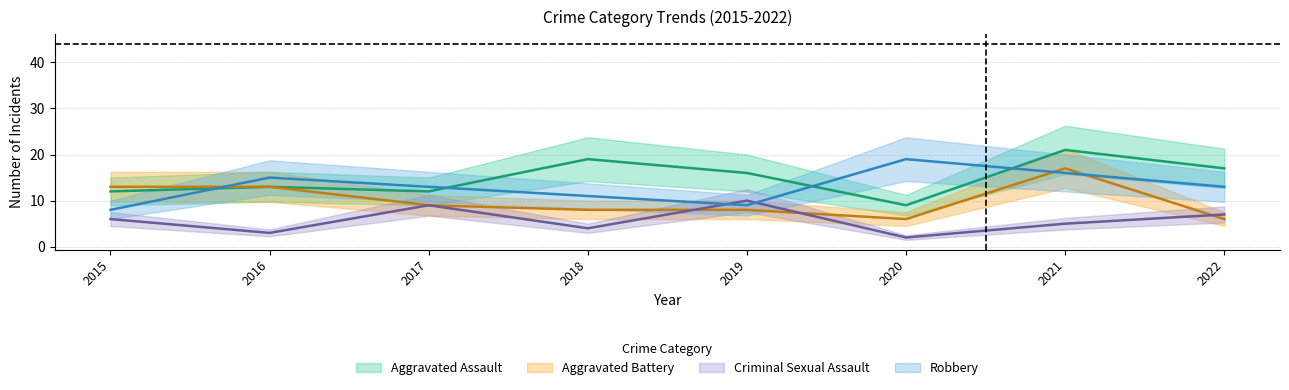

True or false: Aggravated Battery and Criminal Sexual Assault intersect in this chart.

True